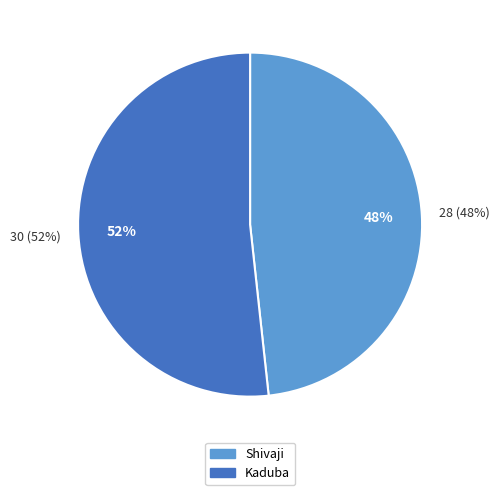

To the nearest percent, what is the combined percentage of Kaduba and Shivaji?

100%